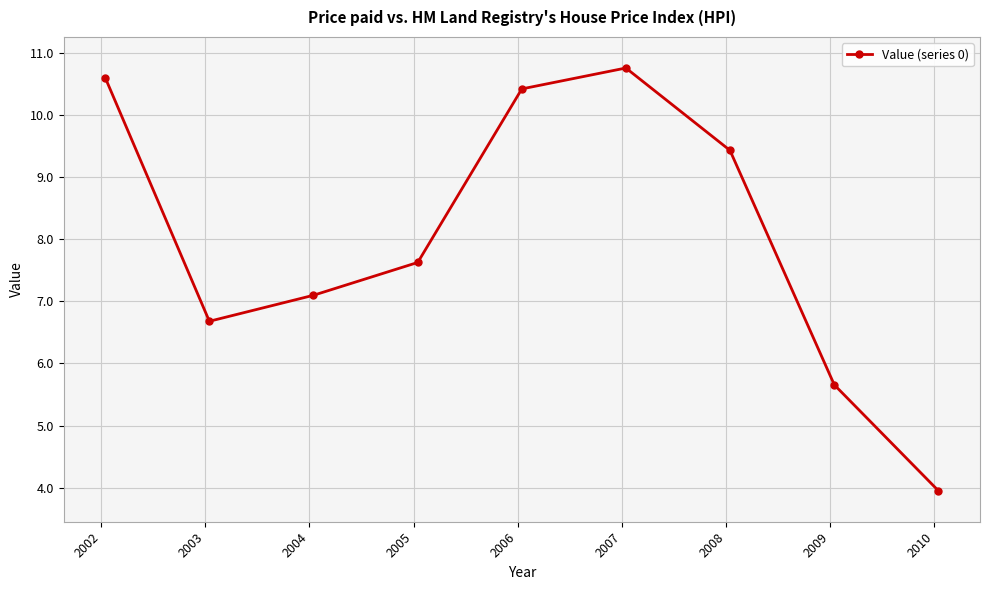

What is the sum of all values?

72.2